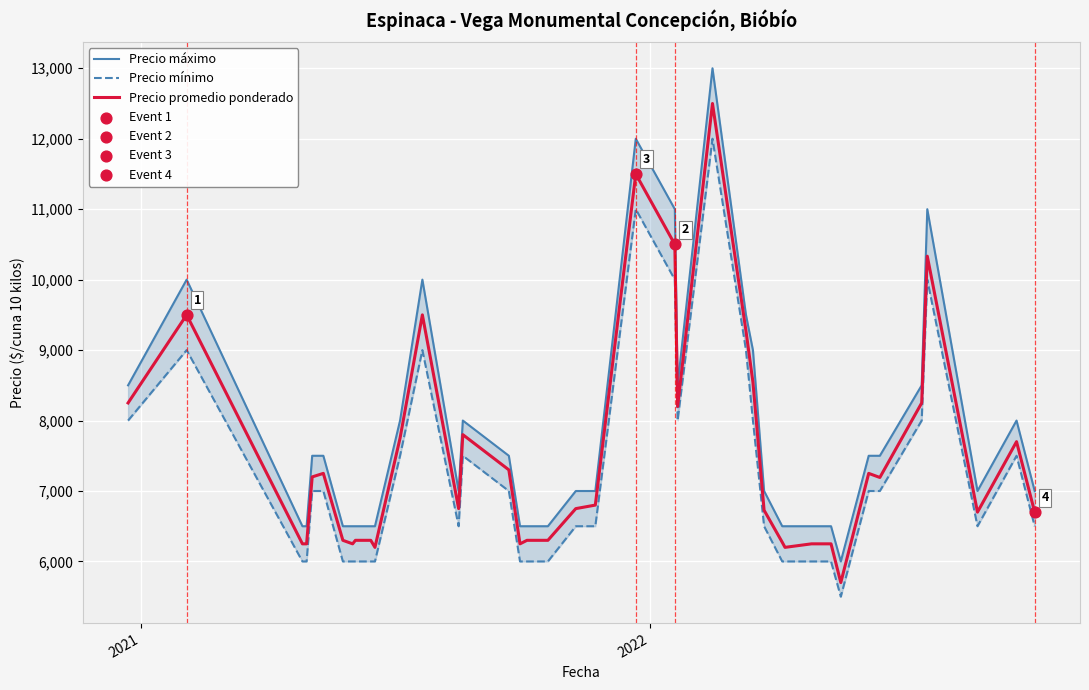

Which series contains the lowest Y value?

Precio mínimo